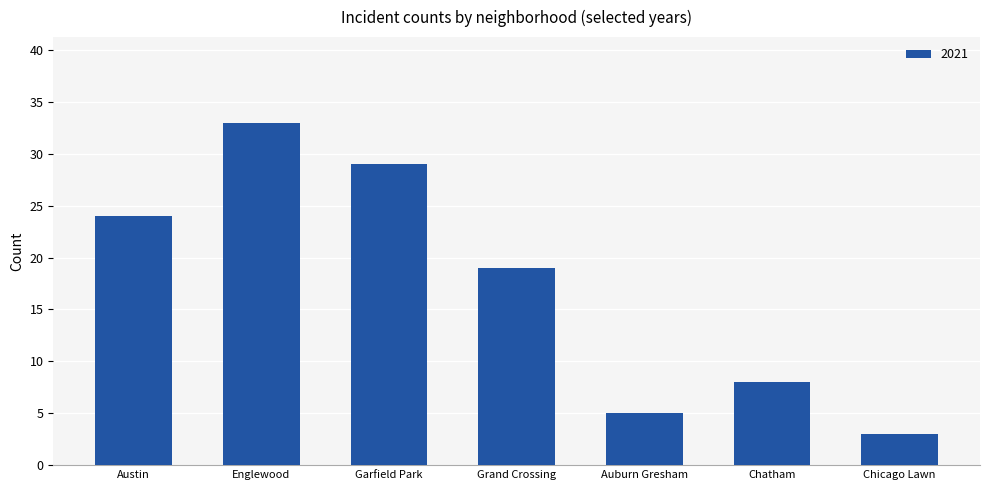

Reading left to right, extract all data points from this chart.

Austin=24	Englewood=33	Garfield Park=29	Grand Crossing=19	Auburn Gresham=5	Chatham=8	Chicago Lawn=3